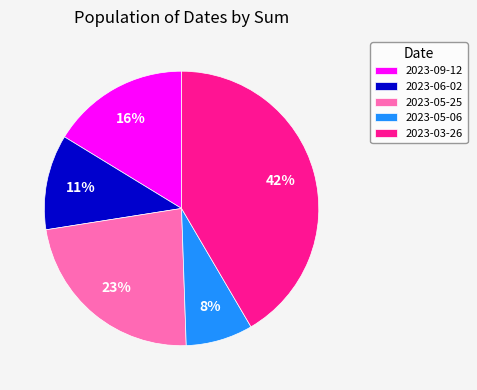

How many slices are in this pie chart?

5